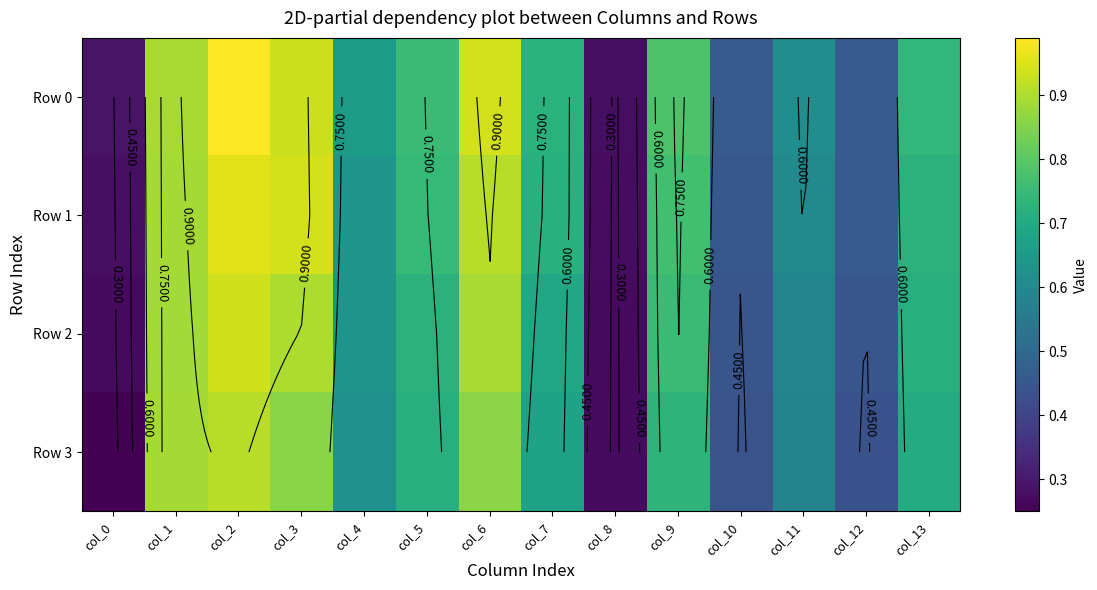

True or false: Row 1 has a value of 1.0 at col_9.

False